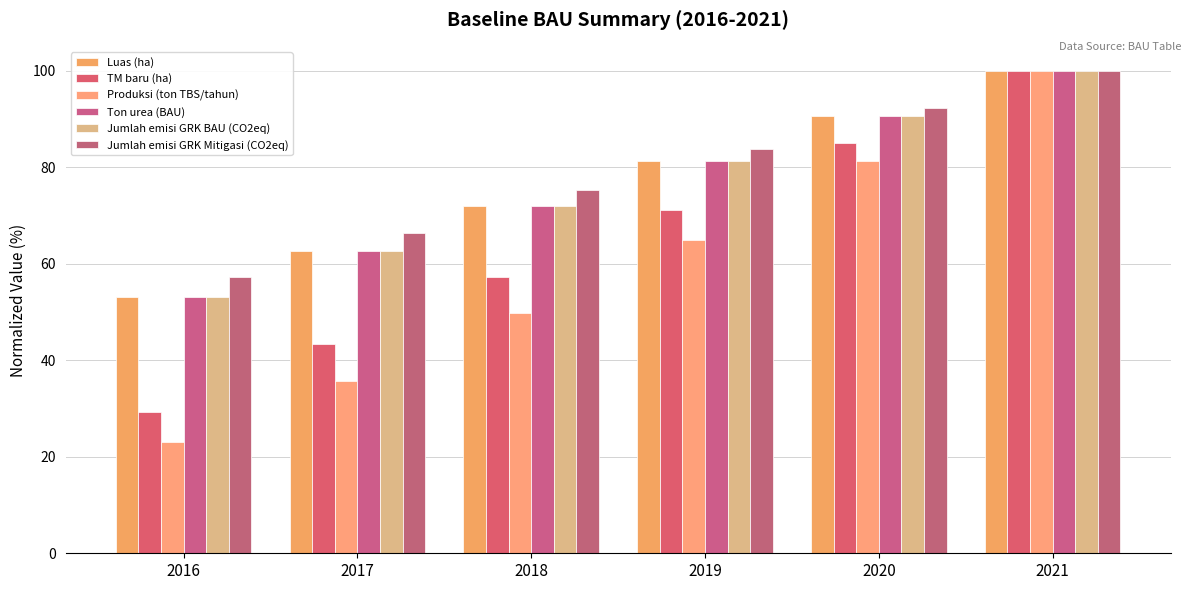

What is the average value of the Jumlah emisi GRK Mitigasi (CO2eq) series?

79.2